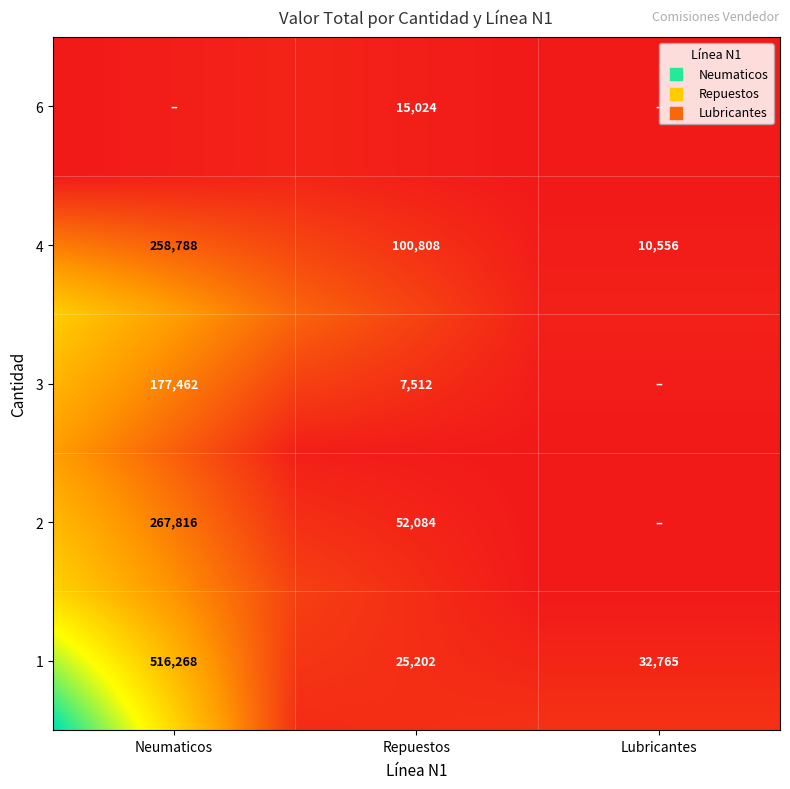

Which label corresponds to the largest value in the chart?

1